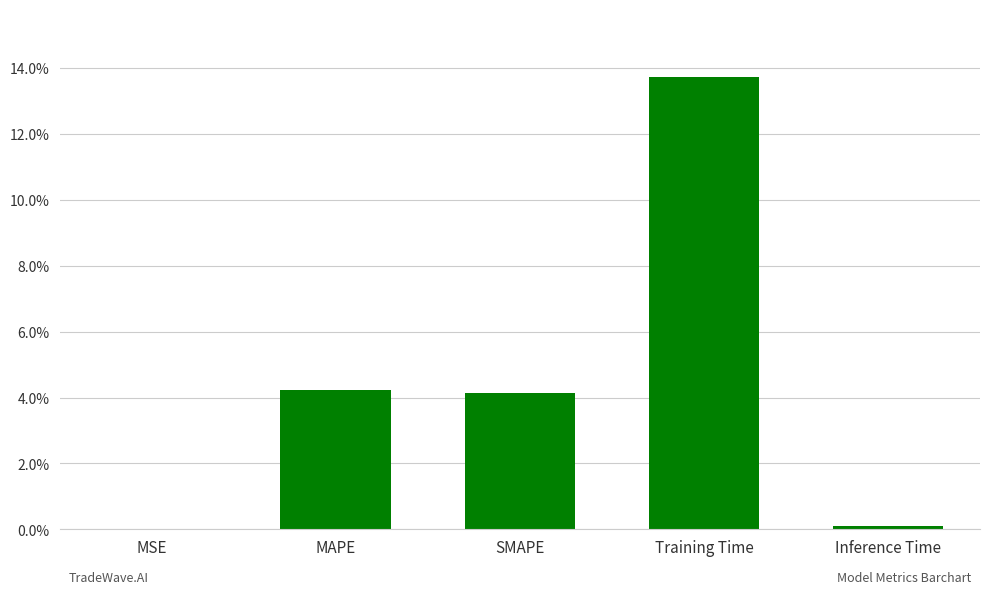

List the labels in order of value, smallest first.

MSE, Inference Time, SMAPE, MAPE, Training Time